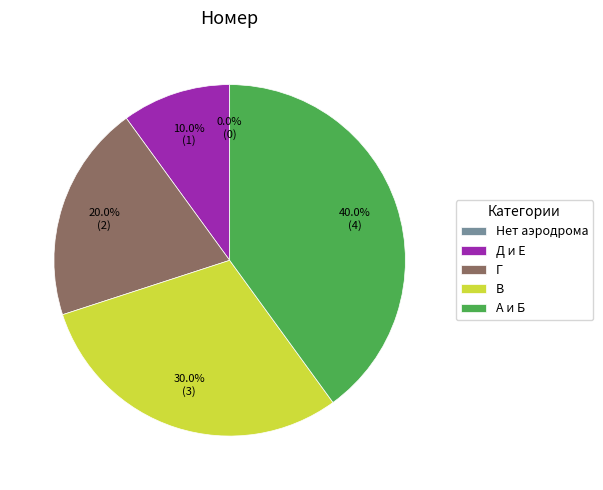

Approximately how many times larger is the value at В compared to Д и Е?

3.0